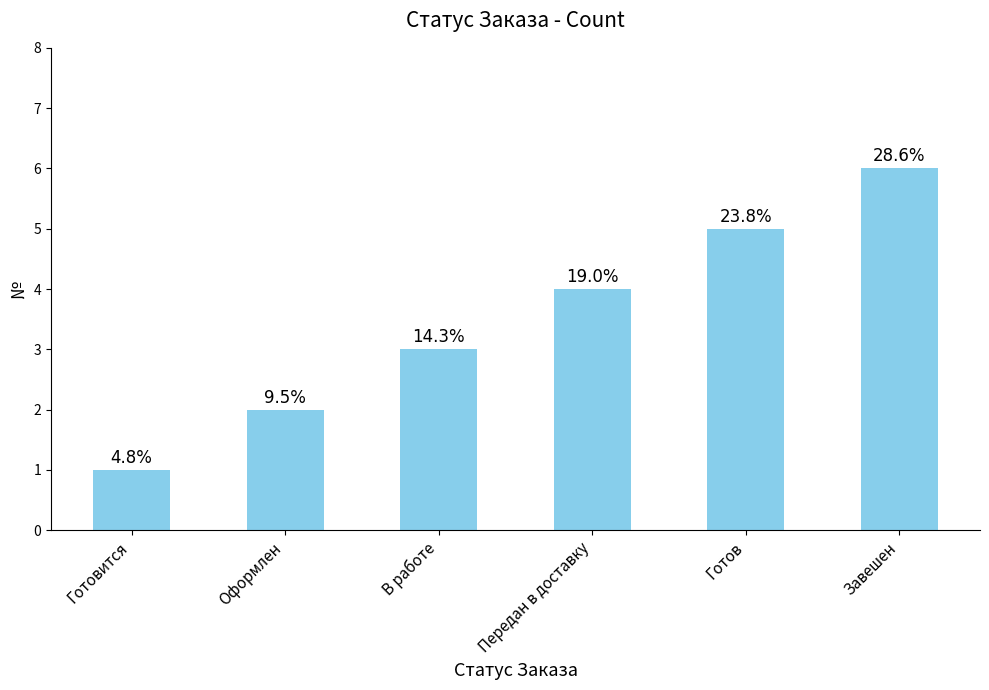

What is the maximum value shown in the chart?

6